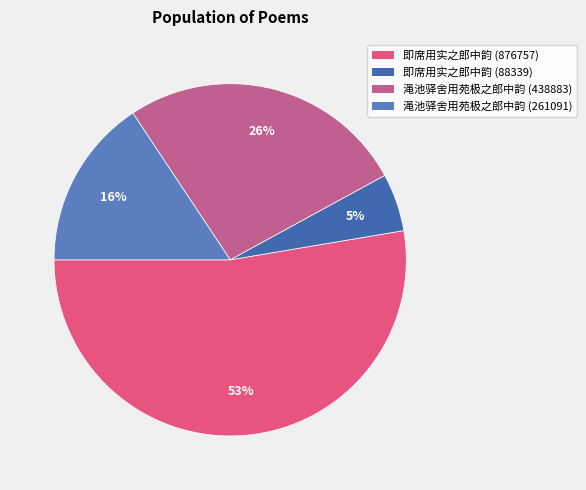

True or false: 即席用实之郎中韵 (876757) accounts for 38% of the total.

False